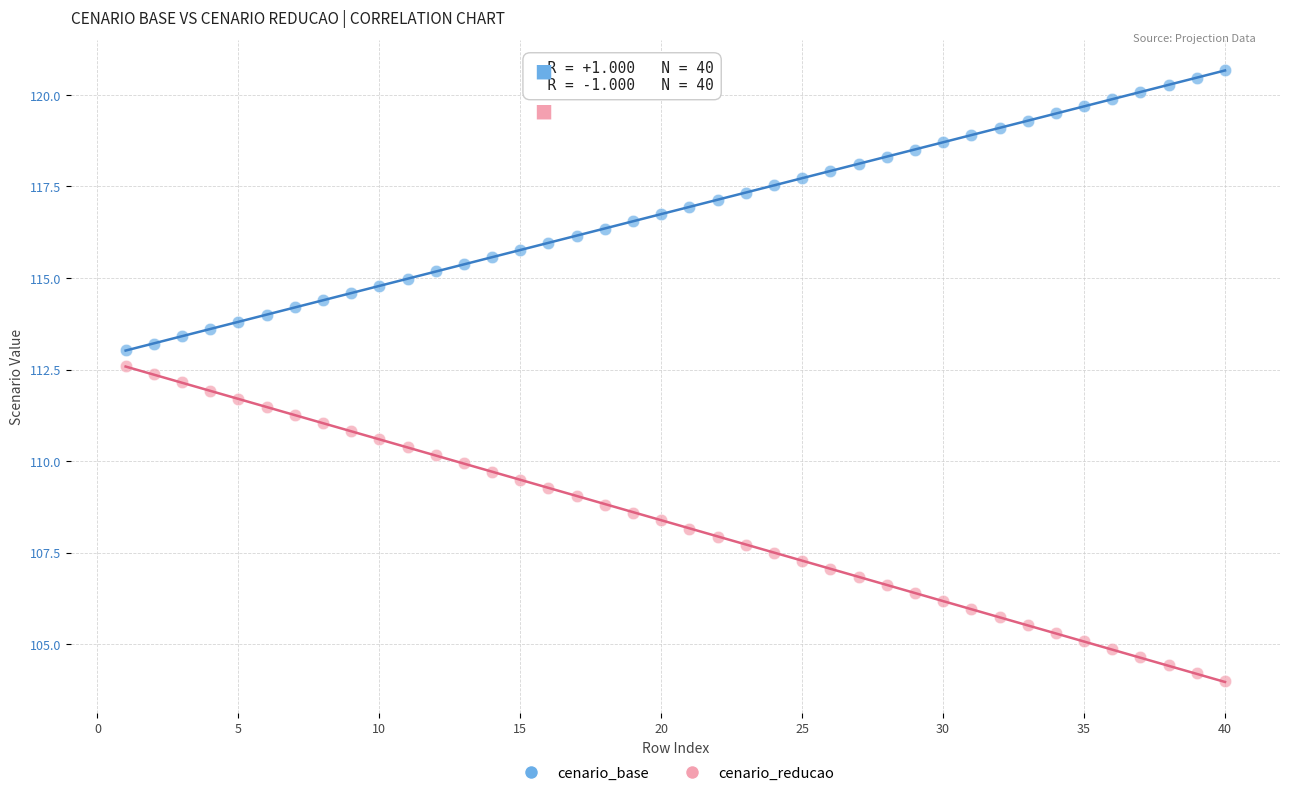

Which series contains the highest Y value?

cenario_base